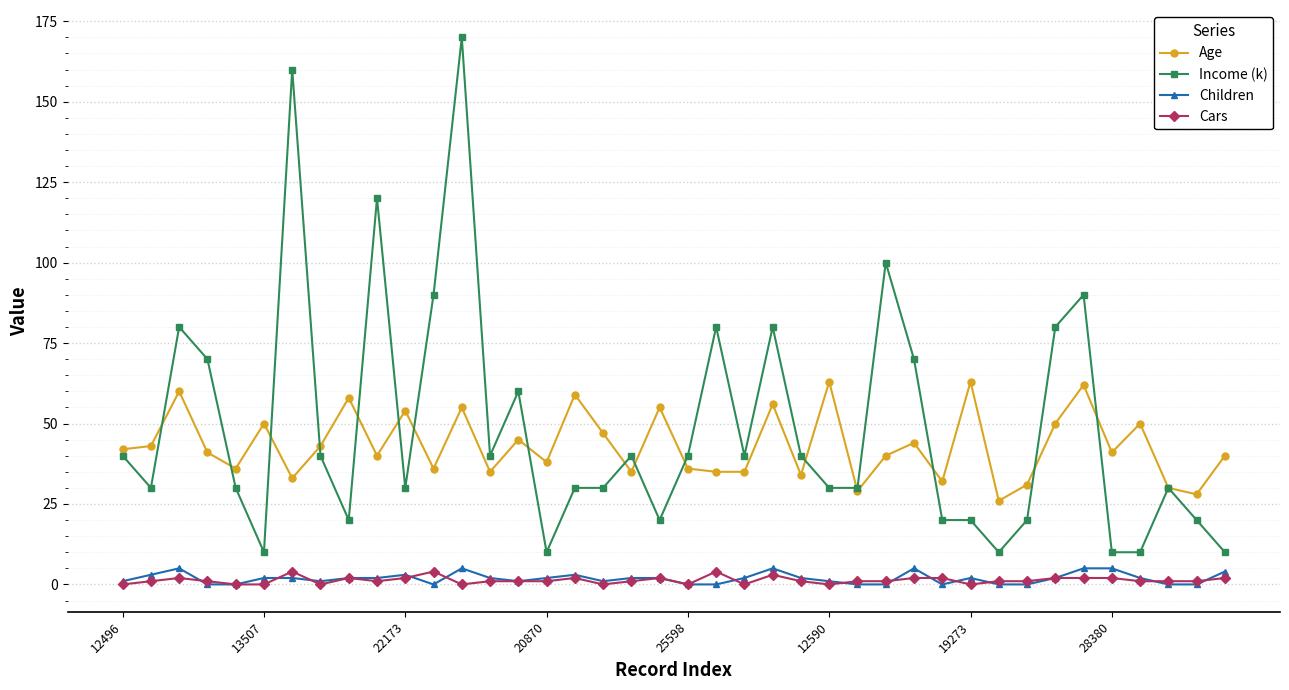

Which series has the largest range (max minus min)?

Income (k)